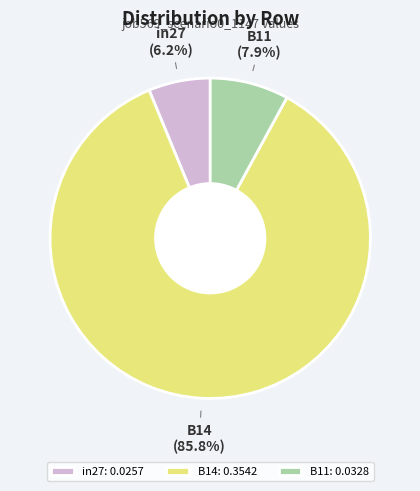

What percentage is the B14 slice, to the nearest percent?

86%